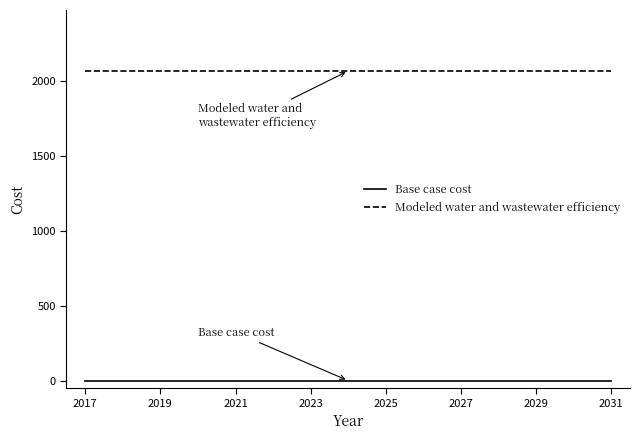

Which series has the largest total across all categories?

Modeled water and wastewater efficiency